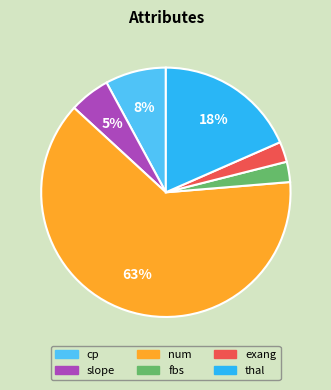

Which slice represents more than half of the pie?

num